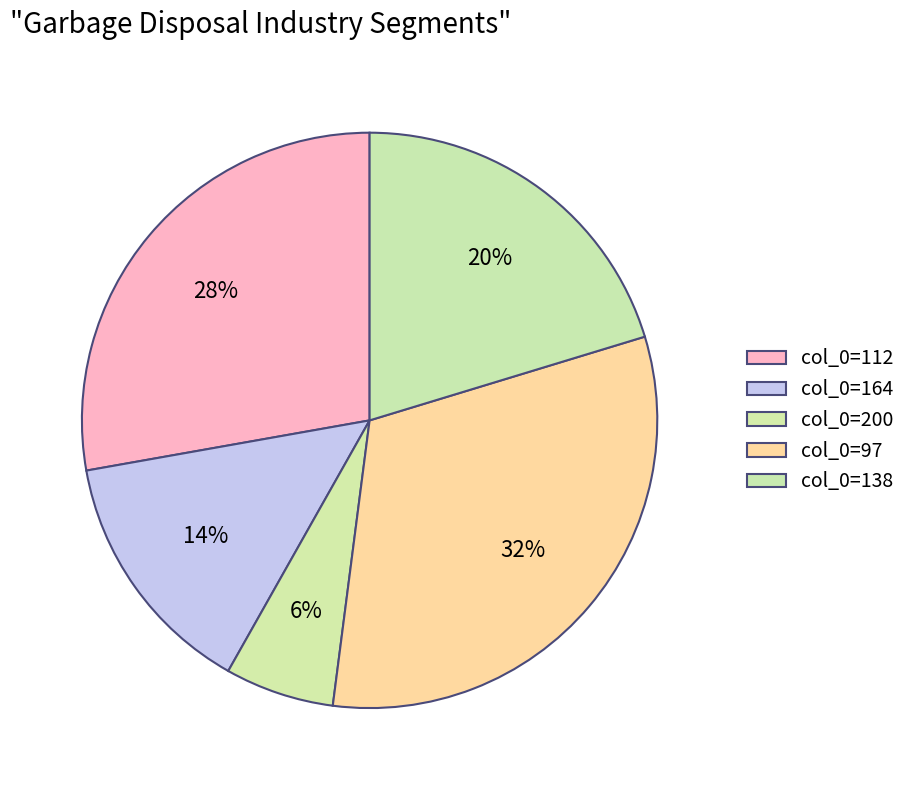

How many segments does this pie chart have?

5